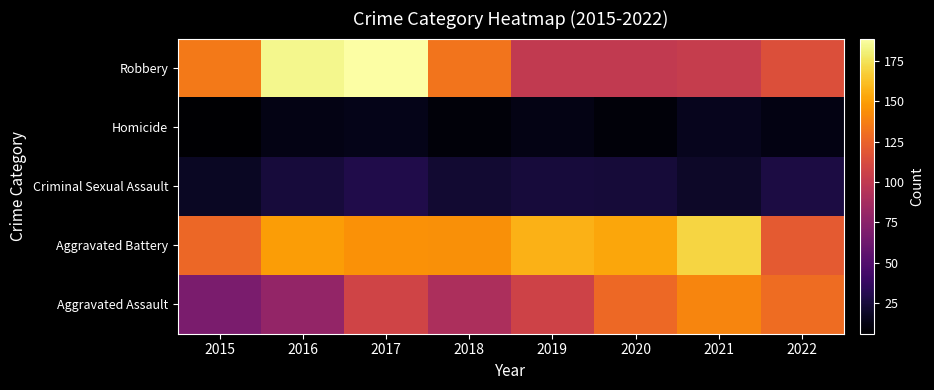

Count the number of categories in the chart.

8